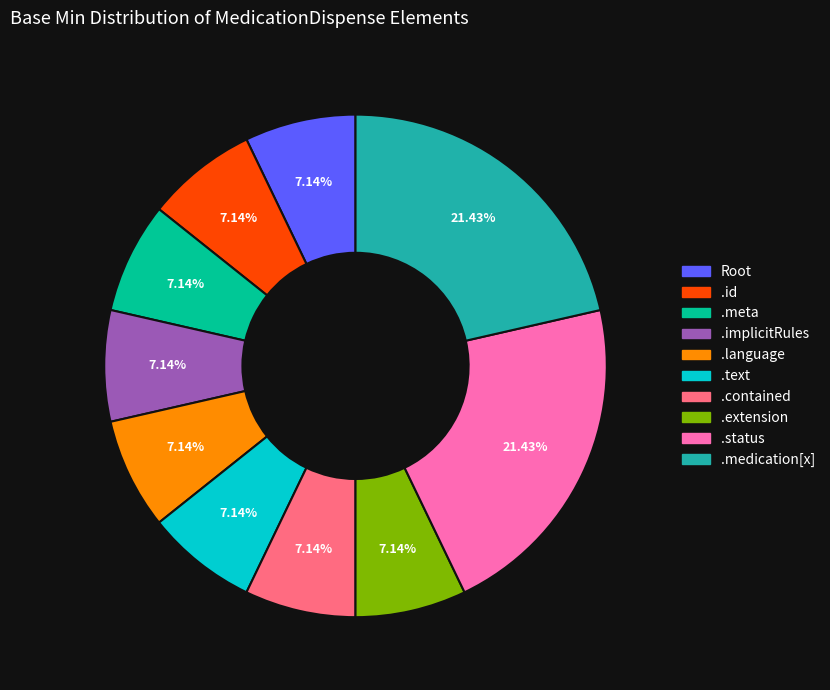

How many segments does this pie chart have?

10